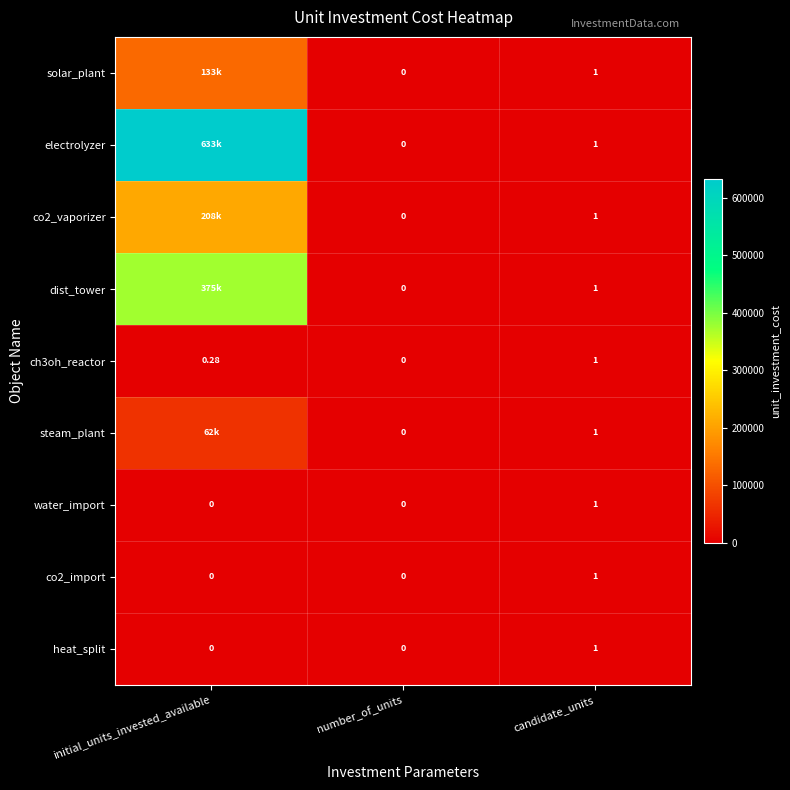

Is the value of steam_plant at candidate_units greater than the value of electrolyzer at number_of_units?

Yes